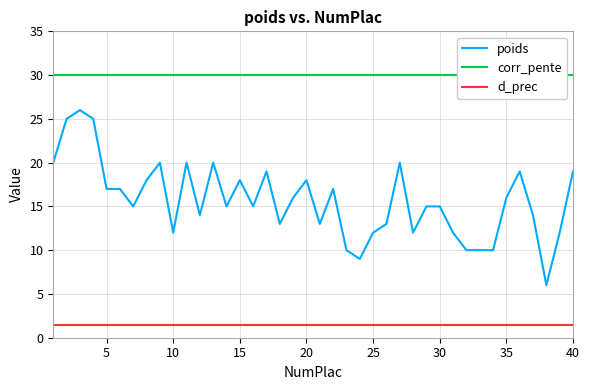

What is the maximum value for d_prec?

1.4